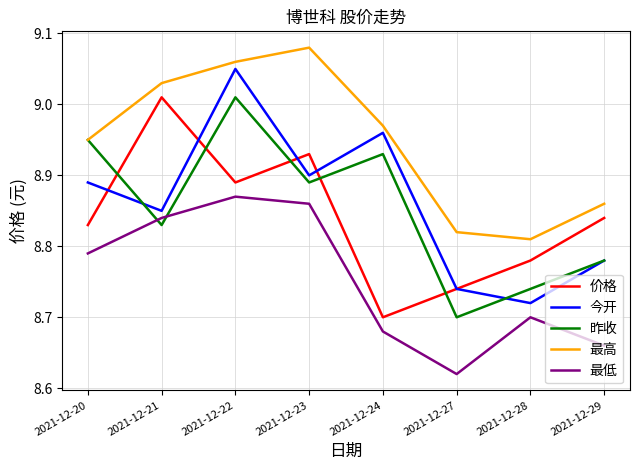

What is the sum of all 最高 values?

71.6